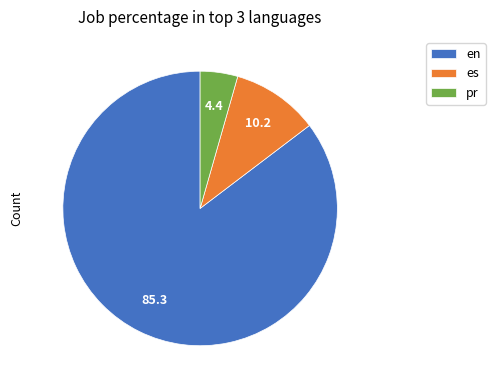

Rank the categories by value from highest to lowest.

en, es, pr